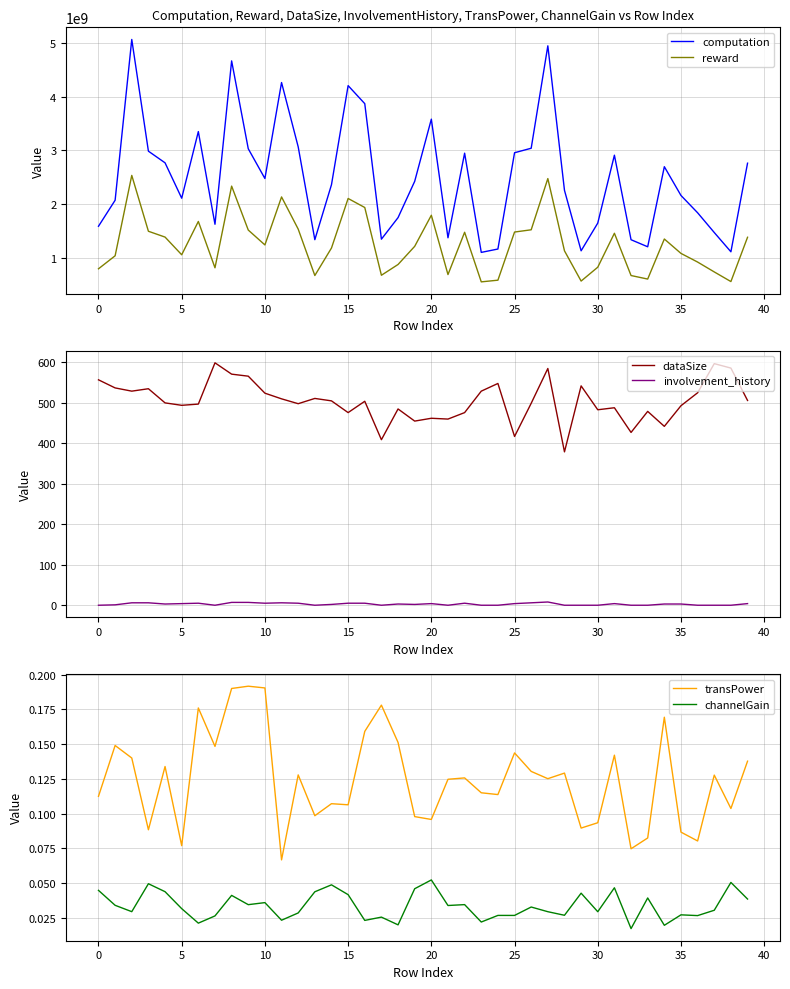

True or false: reward and computation intersect in this chart.

False